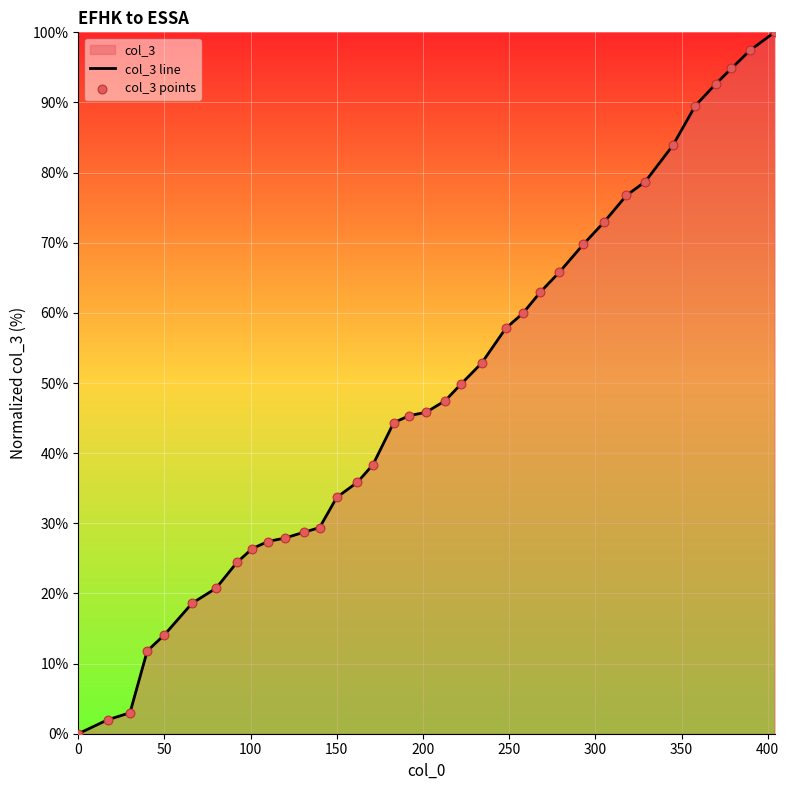

What is the greatest value displayed?

100.0